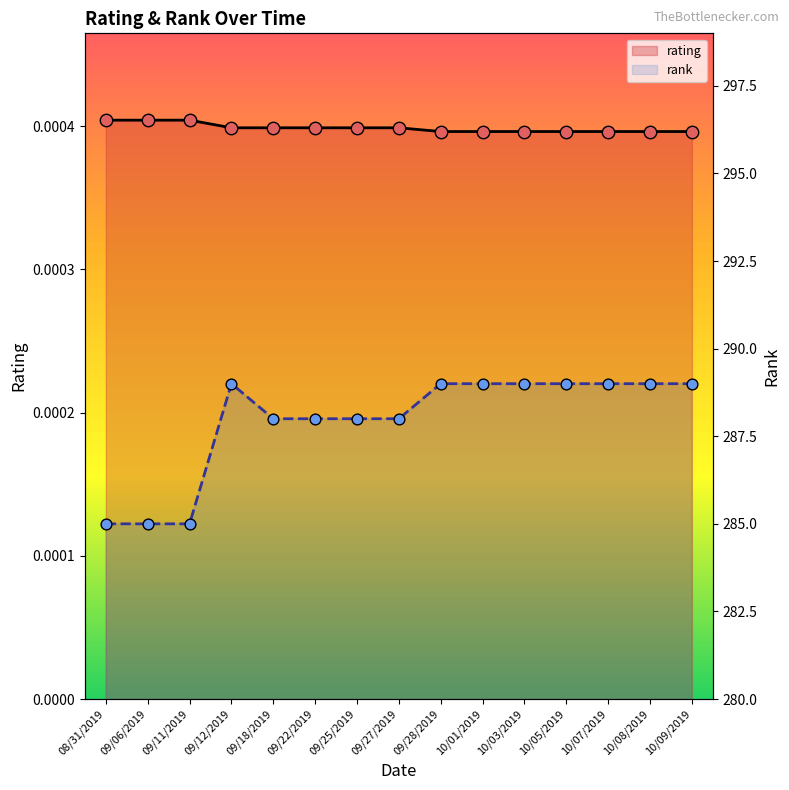

At how many categories does at least one series exceed 135?

15